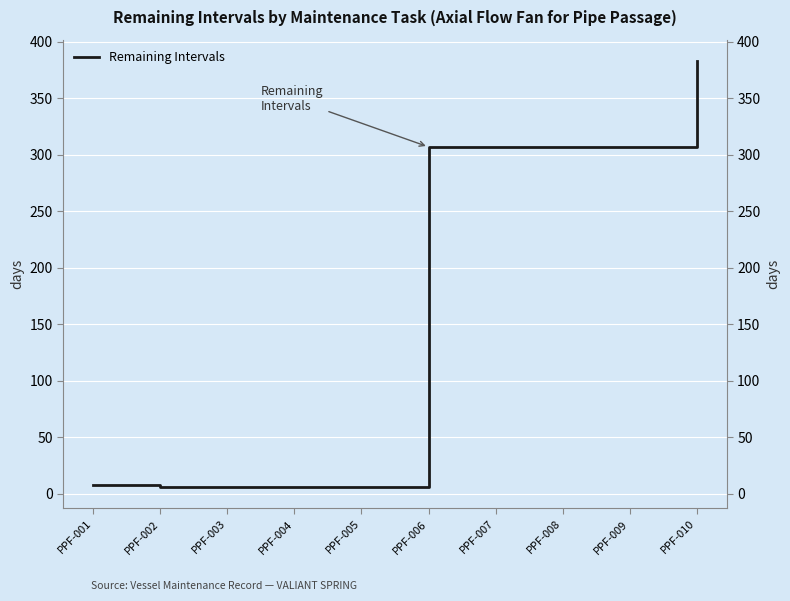

How many data points are less than 307?

5